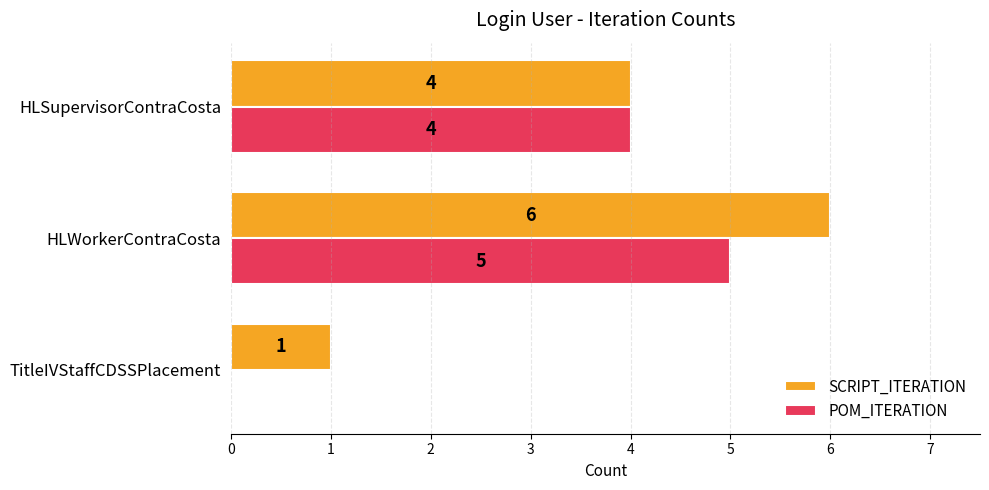

What is the highest value of the SCRIPT_ITERATION series?

6